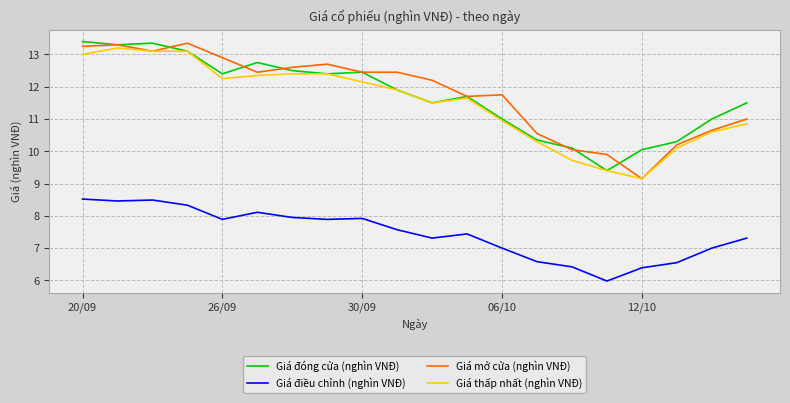

What is the highest value of the Giá điều chỉnh (nghìn VNĐ) series?

8.5